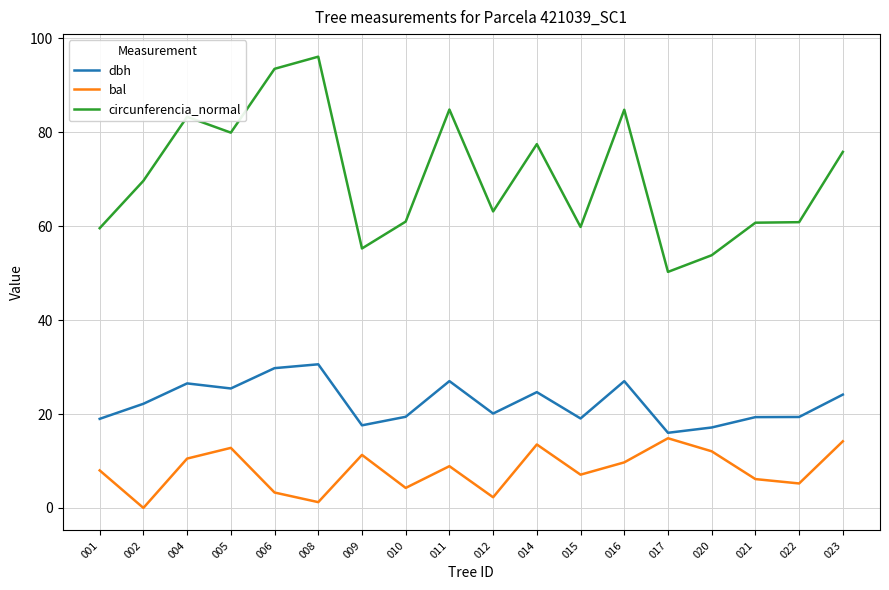

True or false: bal has more than 1 points higher than both neighbors.

True